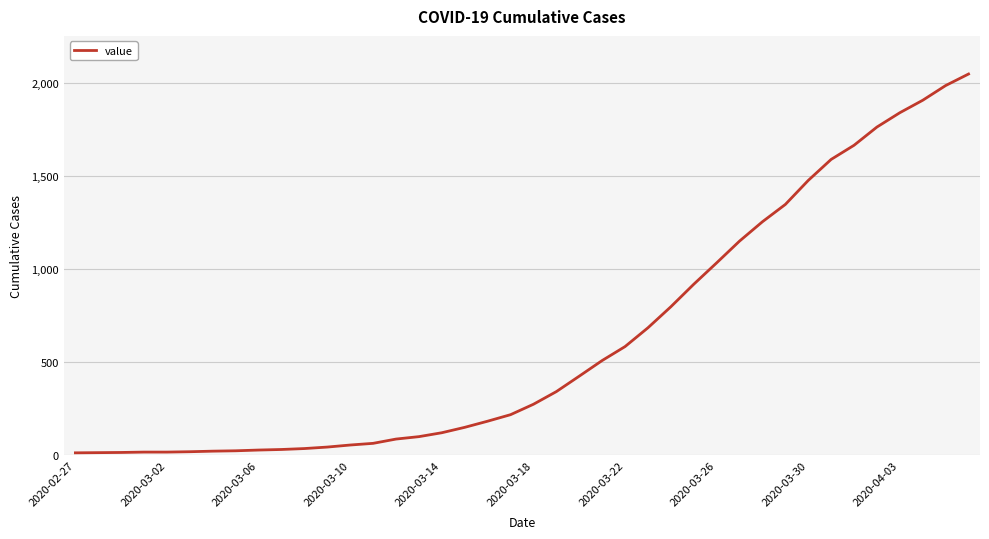

What is the difference between the maximum and minimum values?

2036